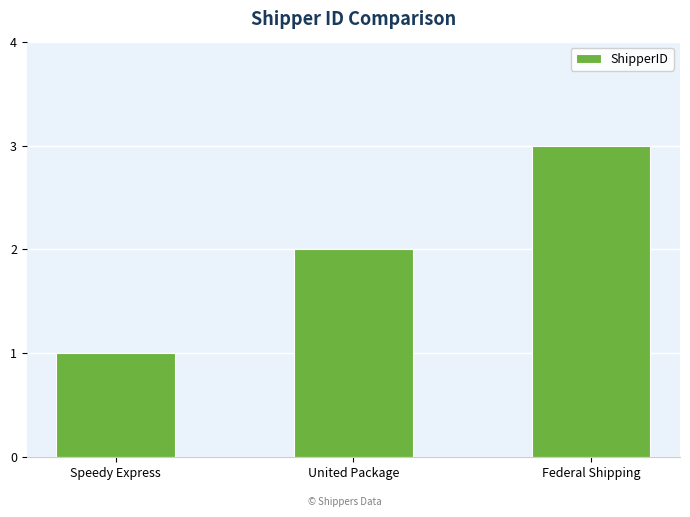

What is the label of the 2nd bar from the right?

United Package